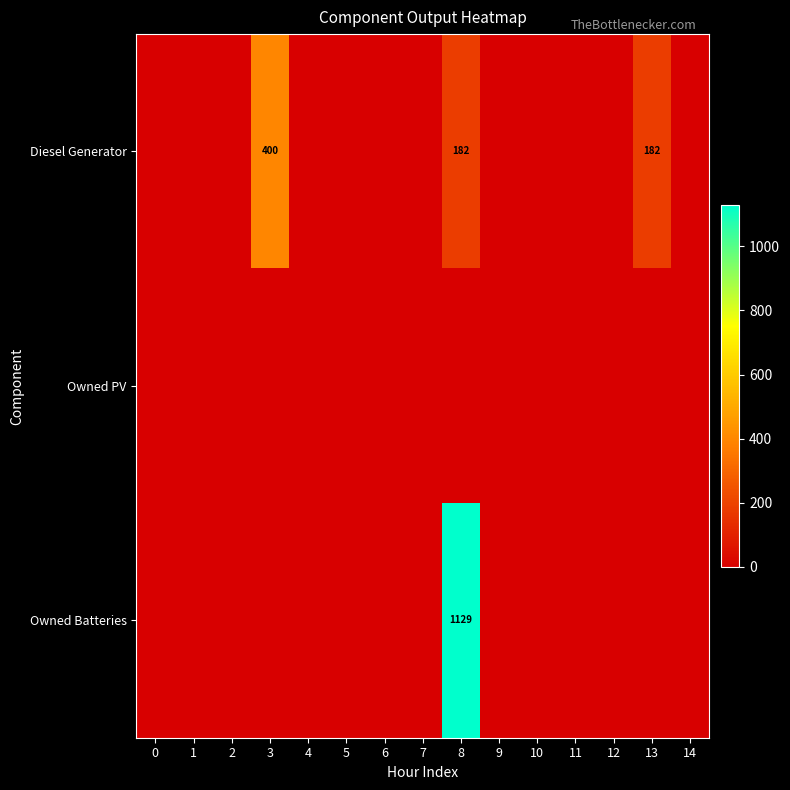

The value of Owned Batteries at 8 is 579. True or false?

False